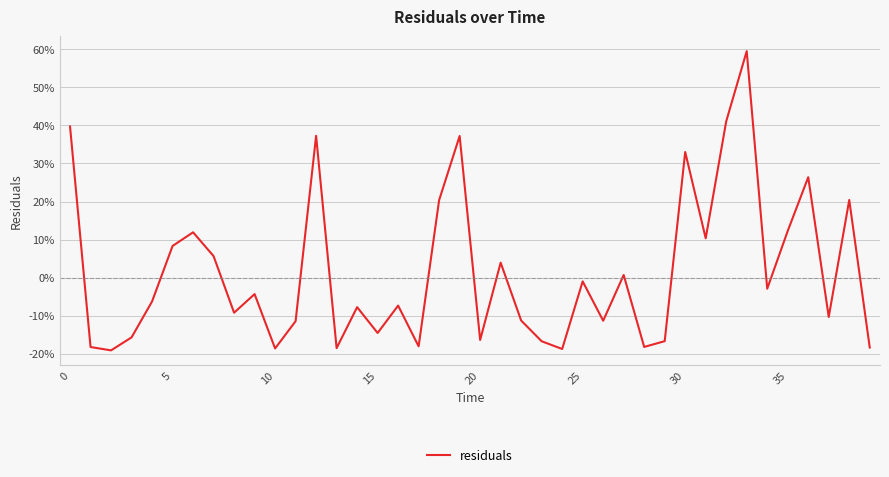

Is this an area chart (filled region under the line)?

No